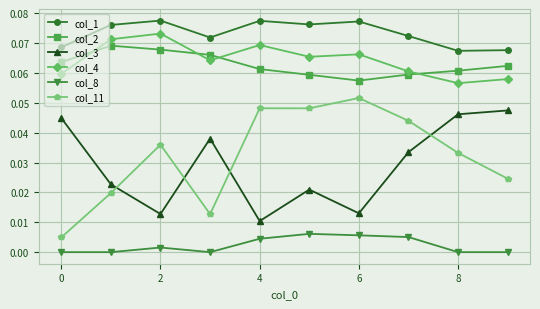

True or false: col_1 and col_8 cross at least once.

False